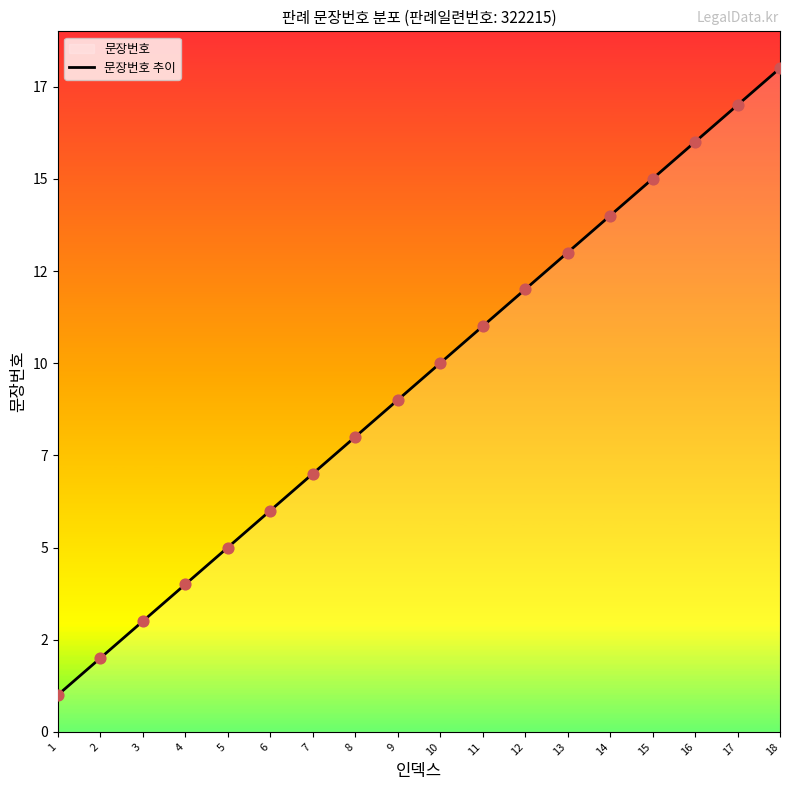

What is the ratio of the value at 8 to the value at 6?

1.3